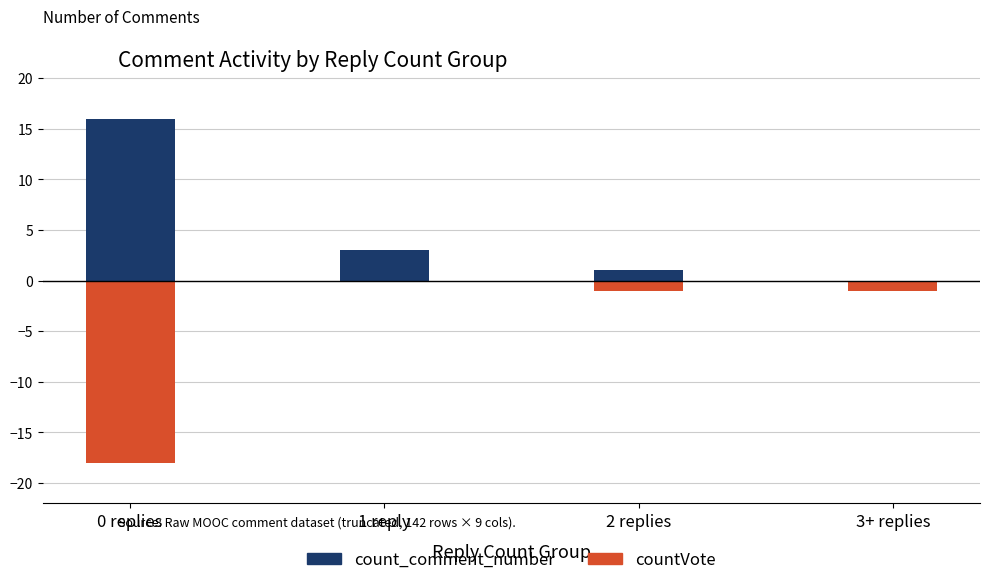

At which label is countVote (negative) closest to -9?

2 replies